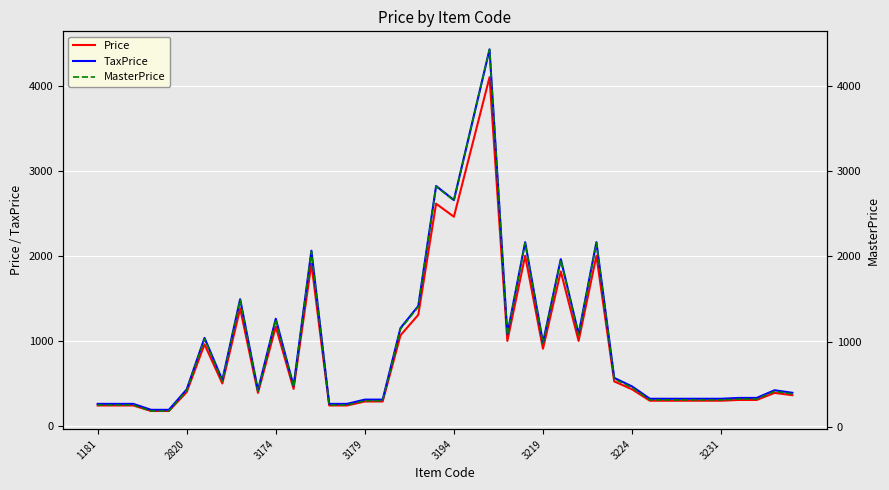

True or false: Price has a value of 482 at 3179.

False